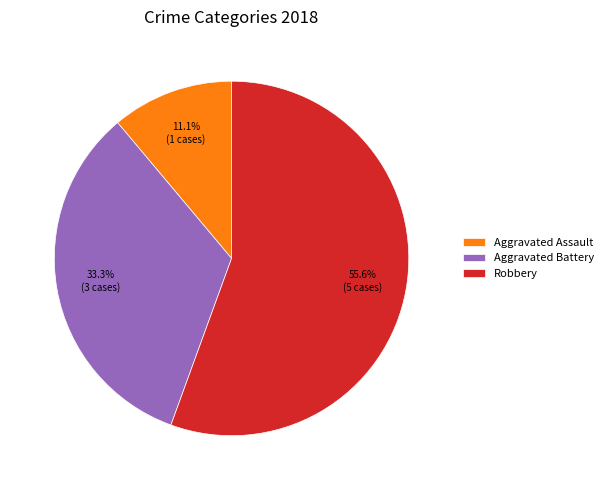

What percentage is the Robbery slice, to the nearest percent?

56%